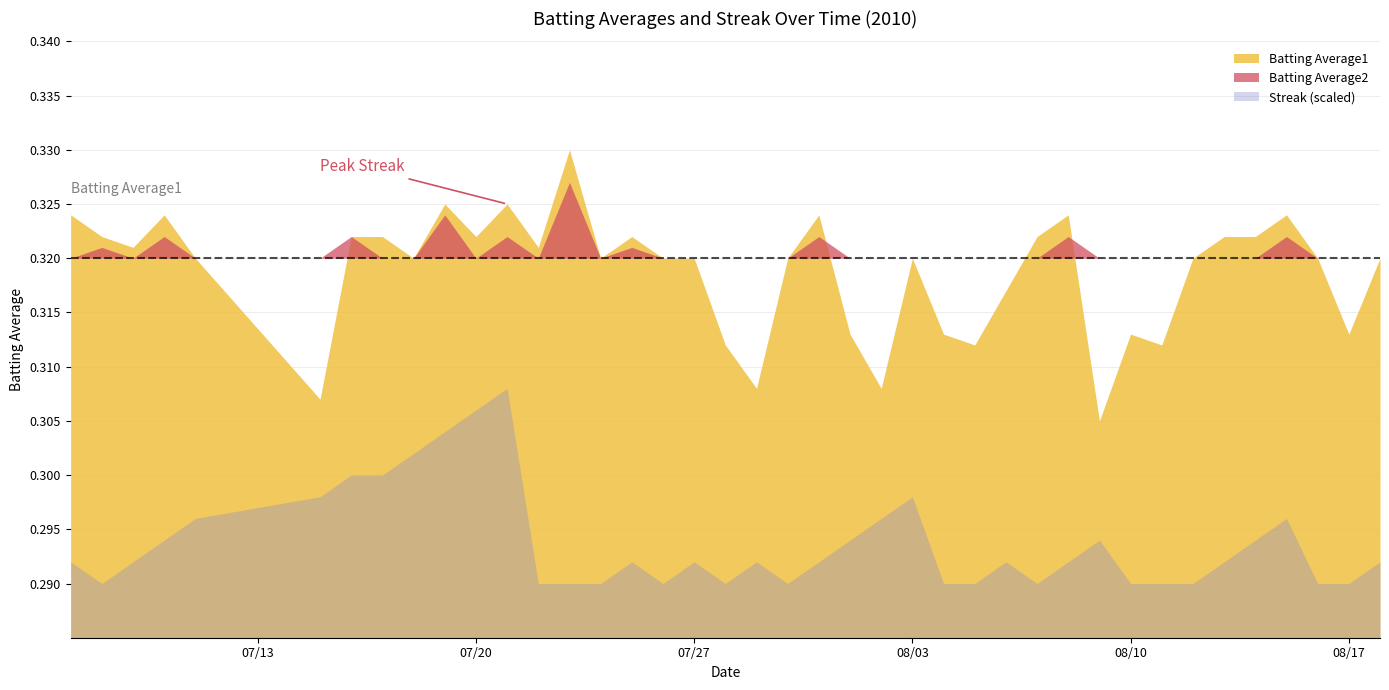

Is the value of Streak at 26 greater than the value of Batting Average2 at 26?

No